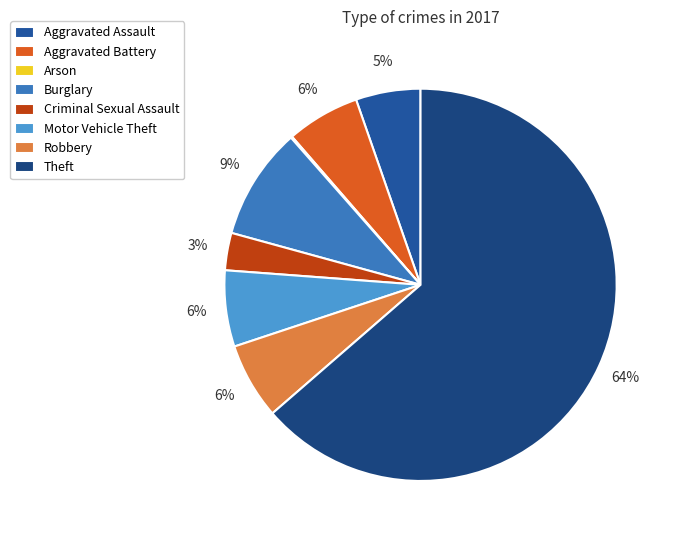

Which has a higher value, Theft or Criminal Sexual Assault?

Theft